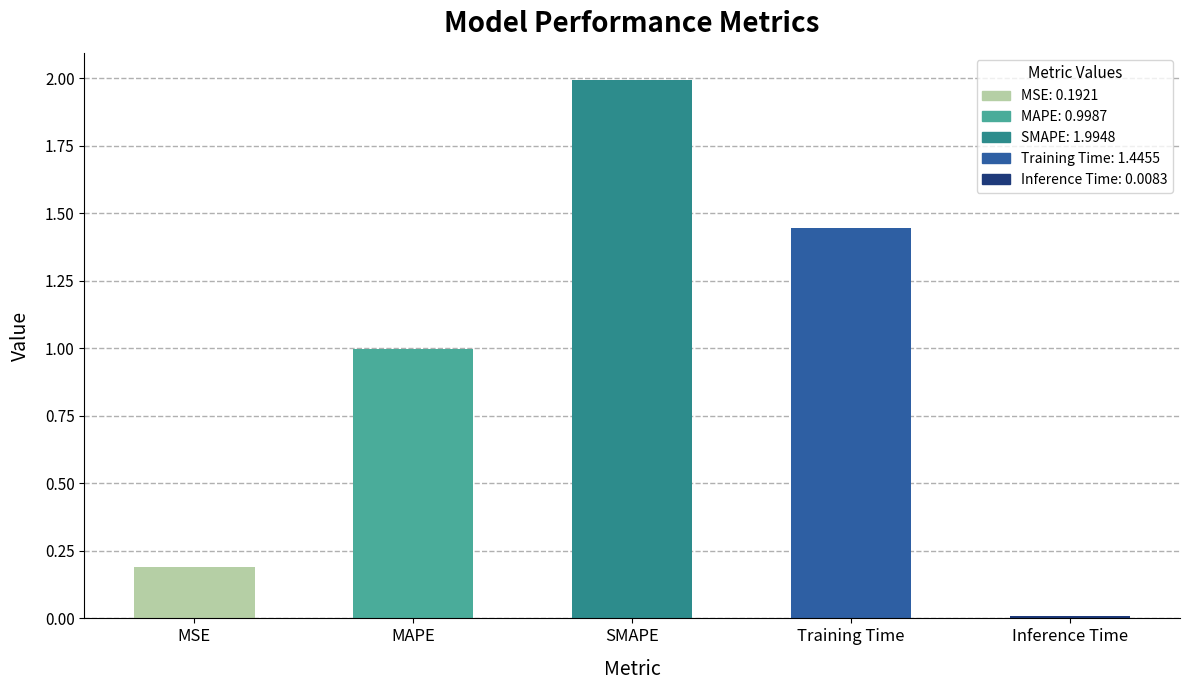

Are the bars horizontal?

No